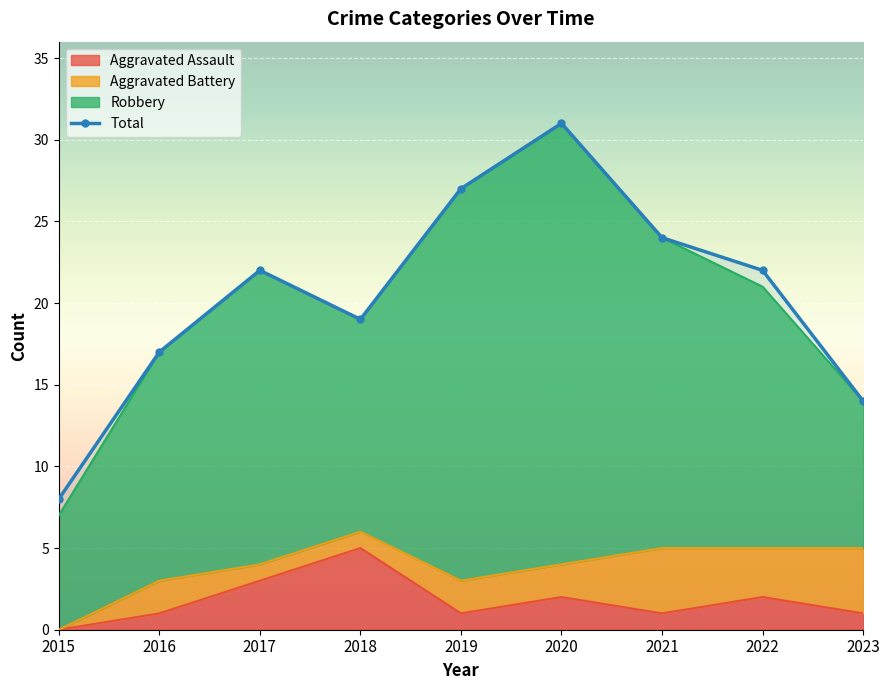

What is the smallest value displayed?

8